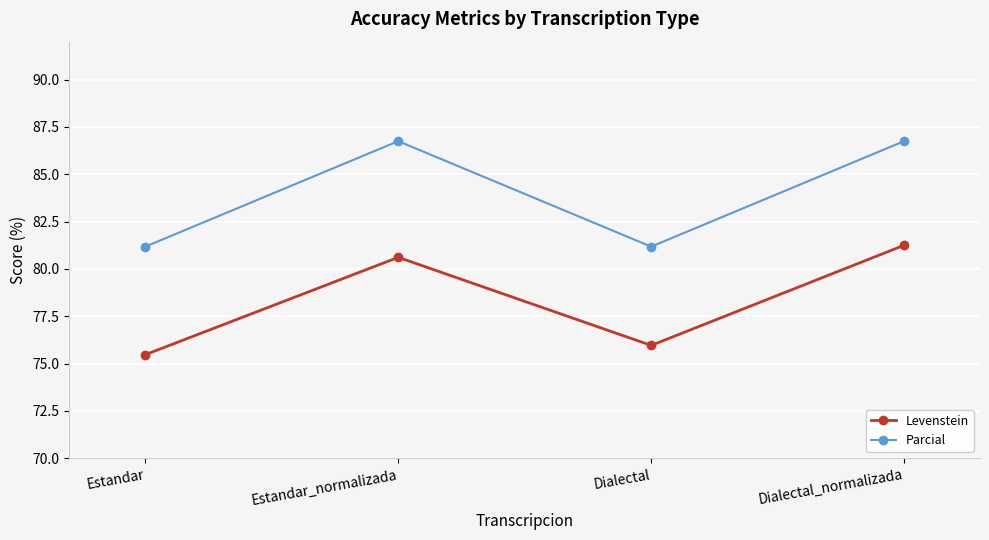

What is the total value across all series at Dialectal_normalizada?

168.0